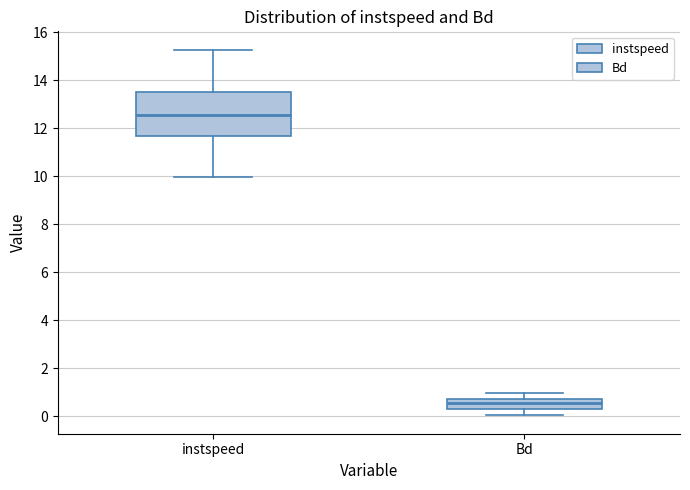

Where is the upper edge of the box for Bd on the y-axis? The values are not printed on the chart, so give them approximately, as read against the axis.

0.8